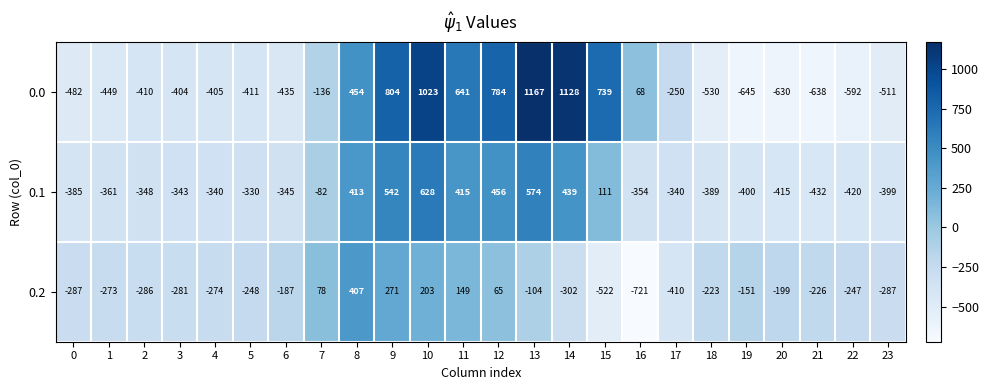

How many categories are shown in the chart?

24